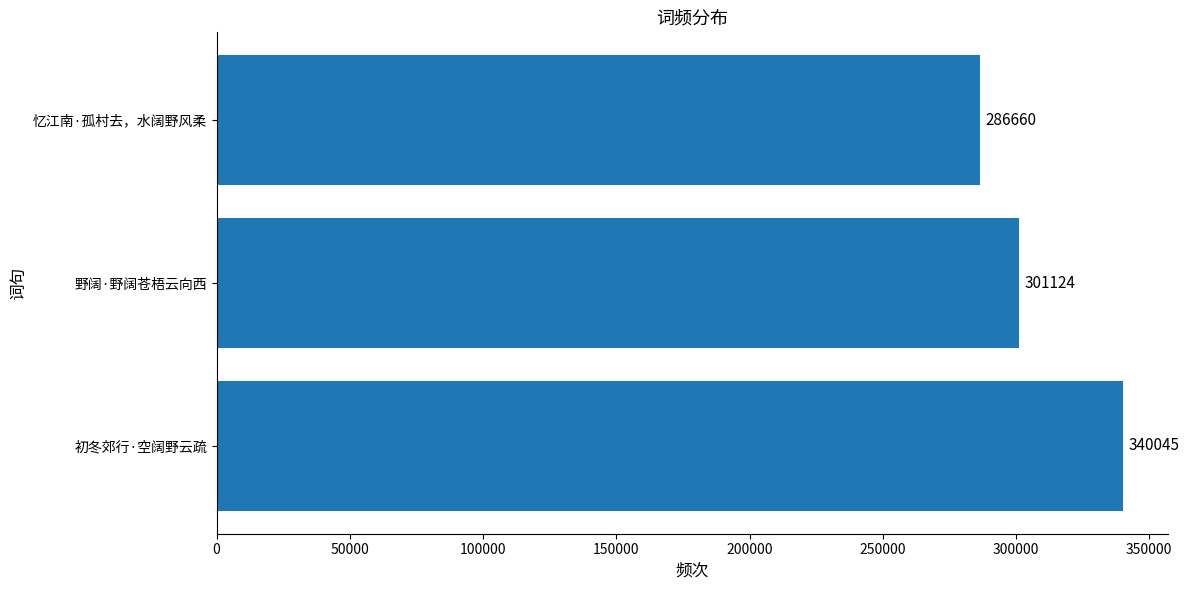

True or false: the data shows 69533 at 野阔·野阔苍梧云向西.

False